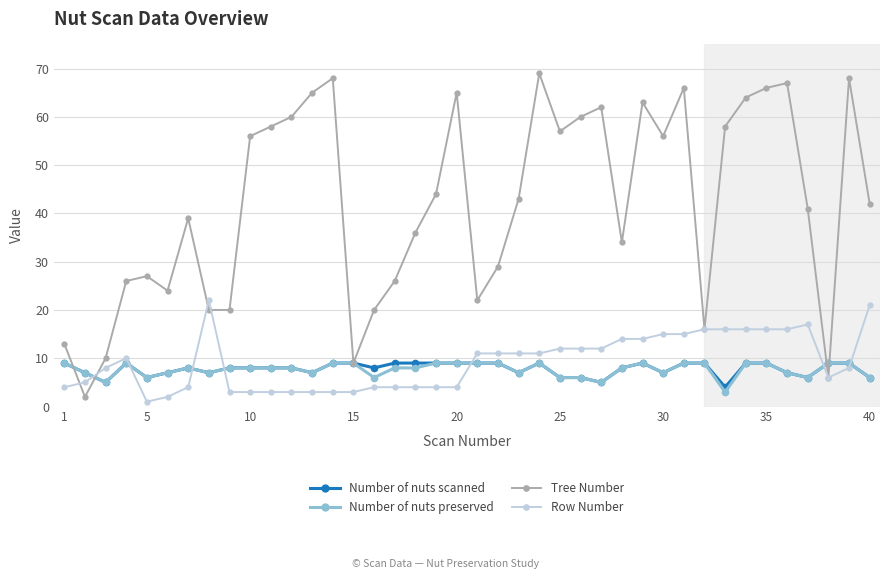

What is the greatest value displayed?

69